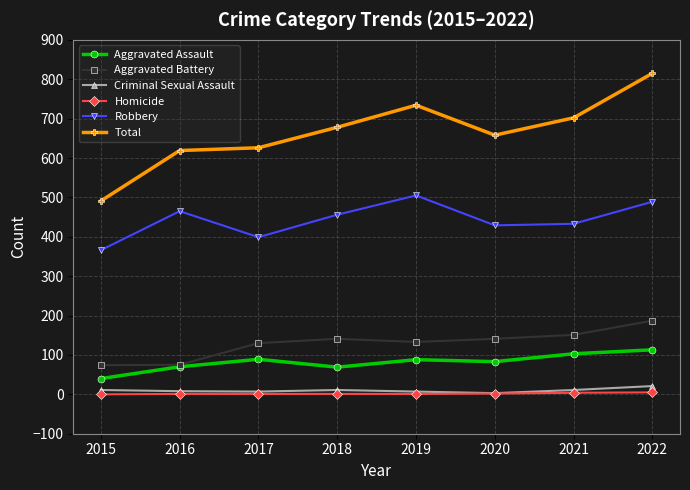

What is the sum of the Aggravated Battery values at 2020 and 2015?

215